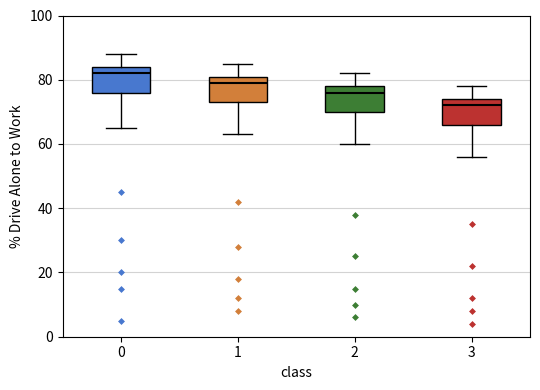

Reading left to right, transcribe this box plot: for each box, give where its median line is, the range the box spans, and where its two whiskers end, as read against the y-axis. The values are not printed on the chart, so give them approximately, as read against the axis.

0: median 82, box 76 to 84, whiskers 66 to 88
1: median 80, box 74 to 82, whiskers 64 to 86
2: median 76, box 70 to 78, whiskers 60 to 82
3: median 72, box 66 to 74, whiskers 56 to 78